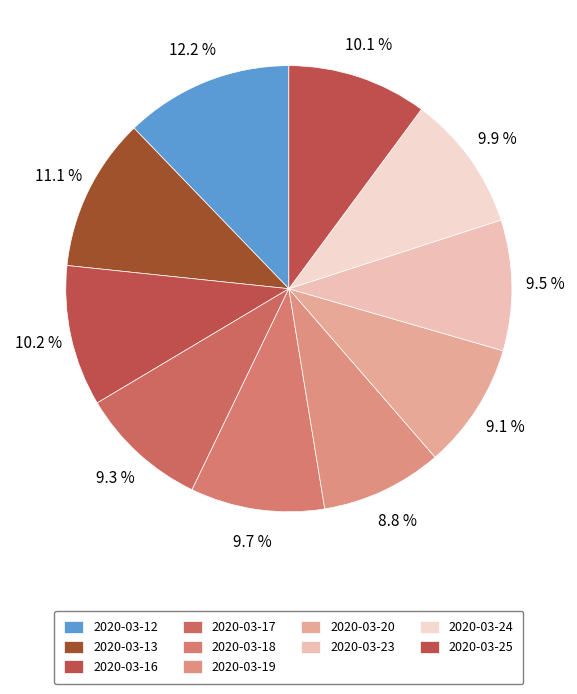

Count the number of slices in the pie.

10